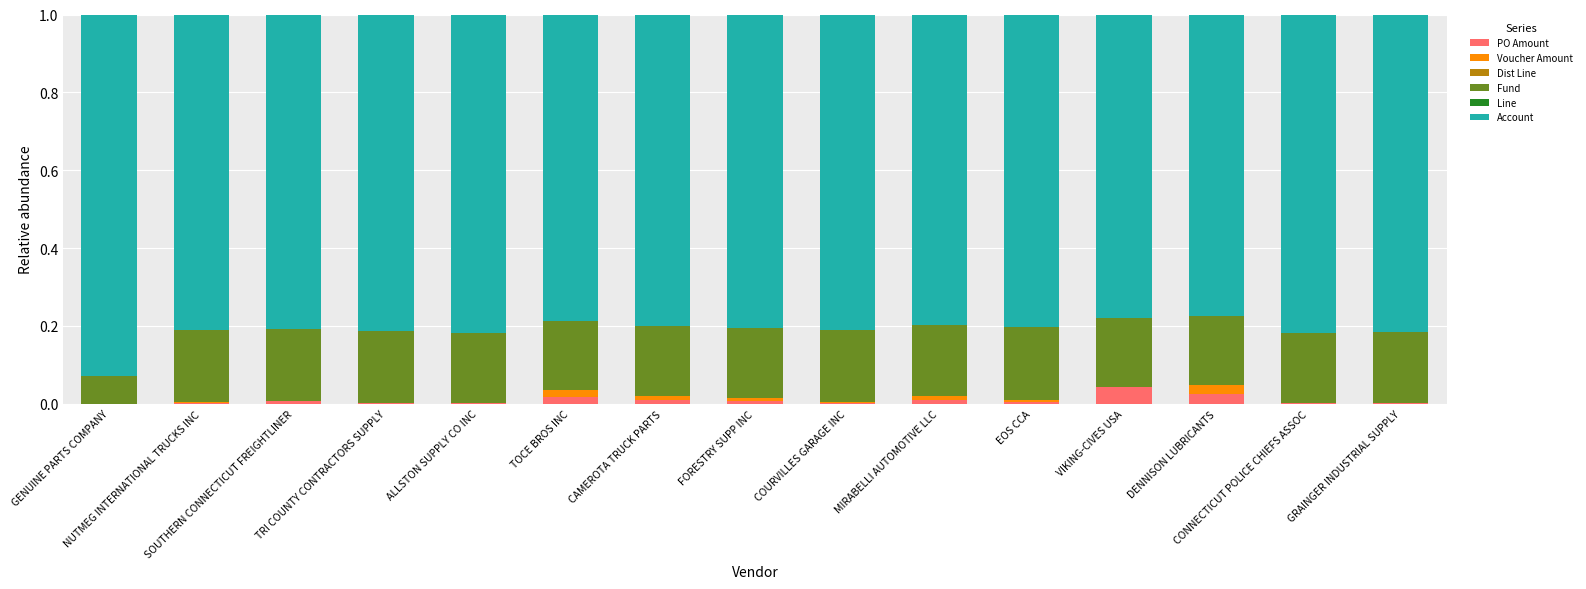

What is the total value across all series at CONNECTICUT POLICE CHIEFS ASSOC?

1.0